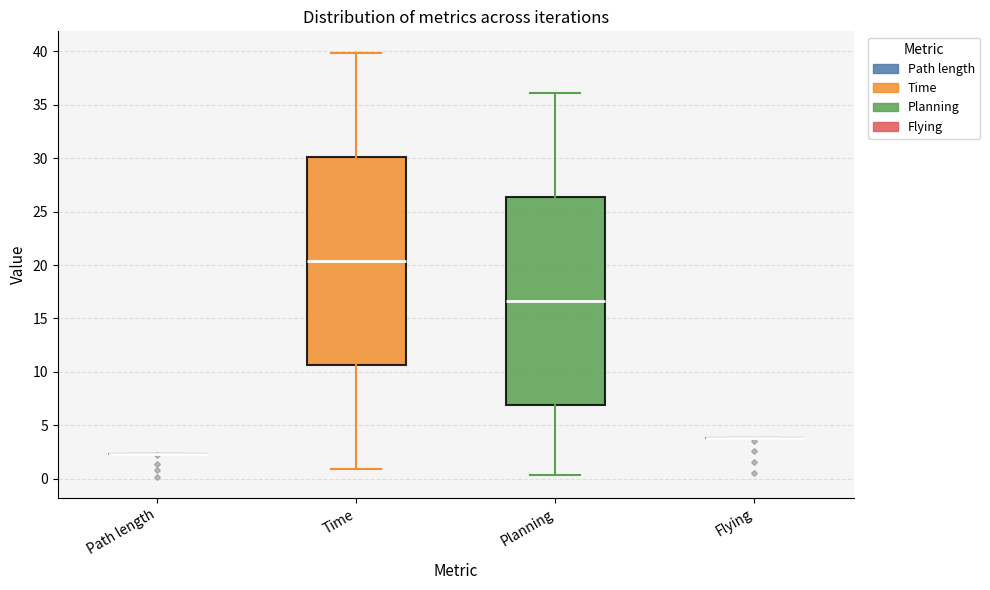

Reading left to right, transcribe this box plot: for each box, give where its median line is, the range the box spans, and where its two whiskers end, as read against the y-axis. The values are not printed on the chart, so give them approximately, as read against the axis.

Path length: box collapsed to a line at 2.5, whiskers 2.5 to 2.5
Time: median 20.5, box 10.5 to 30.0, whiskers 1.0 to 40.0
Planning: median 16.5, box 7.0 to 26.5, whiskers 0.5 to 36.0
Flying: box collapsed to a line at 4.0, whiskers 4.0 to 4.0